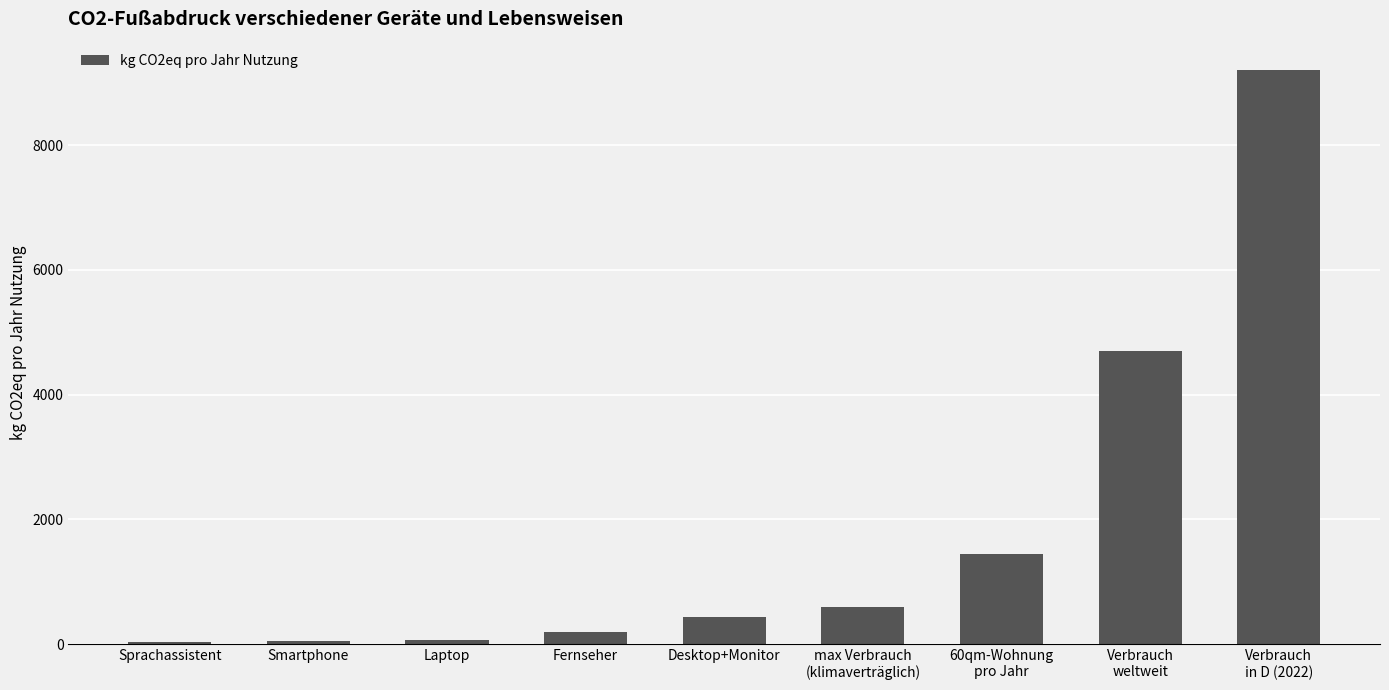

What is the label of the 4th bar from the right?

max Verbrauch
(klimaverträglich)